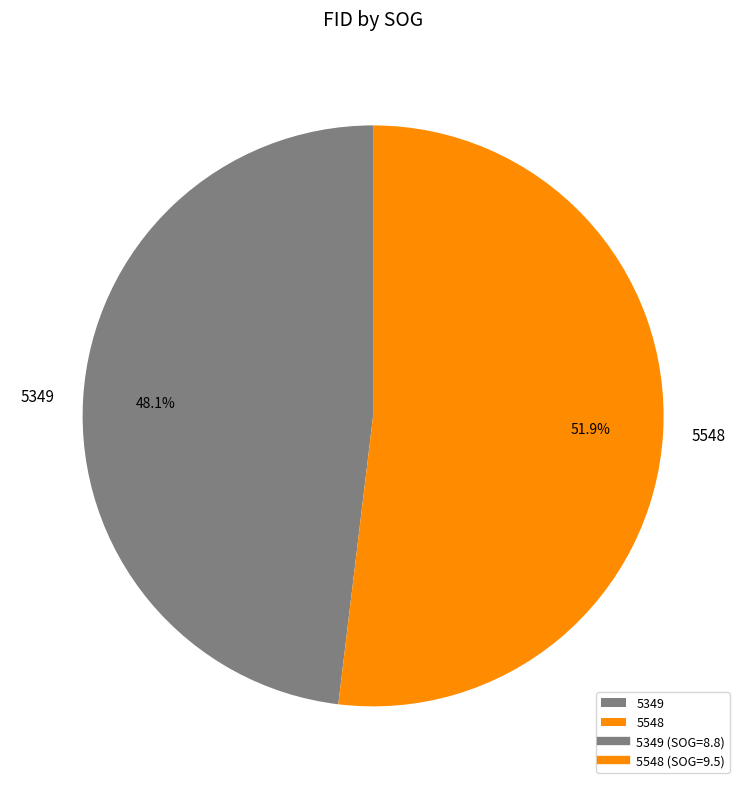

Does 5548 represent more than half of the total?

Yes